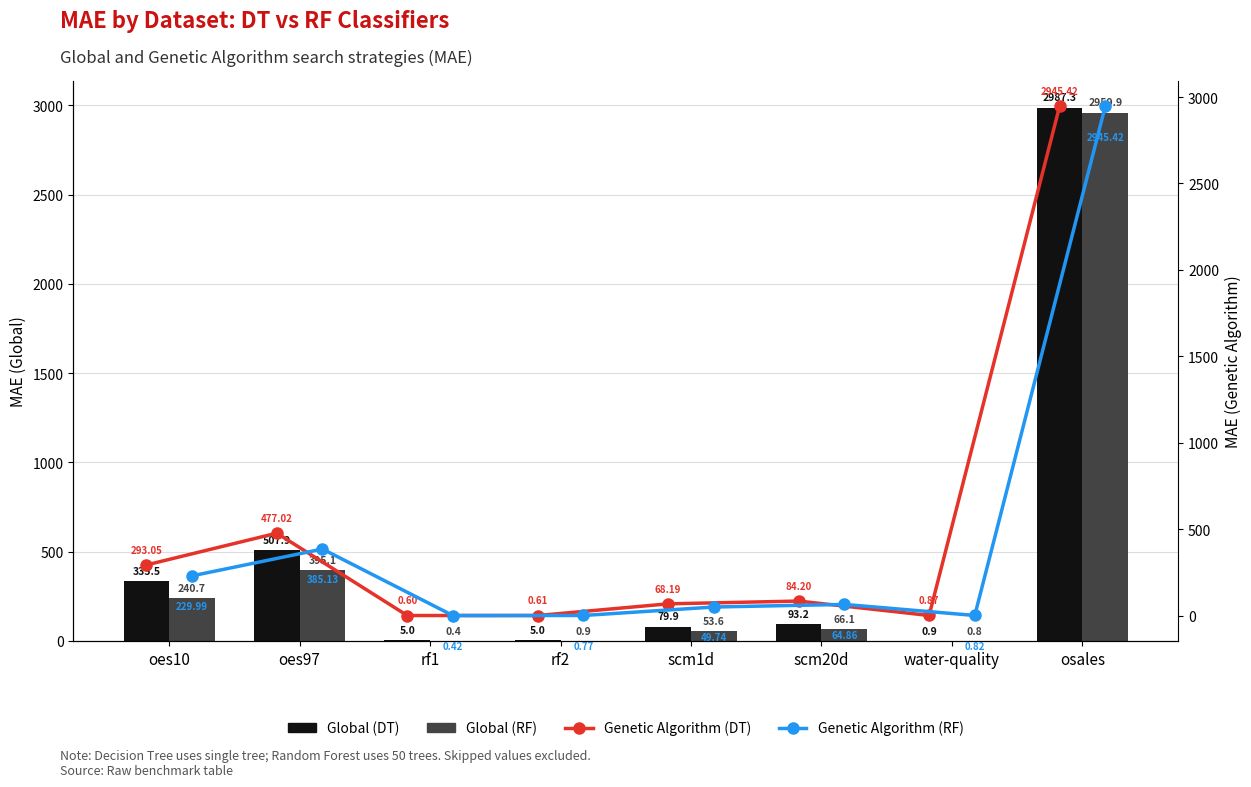

What is the value of the Genetic Algorithm (DT) bar at the 6th from the left?

84.2